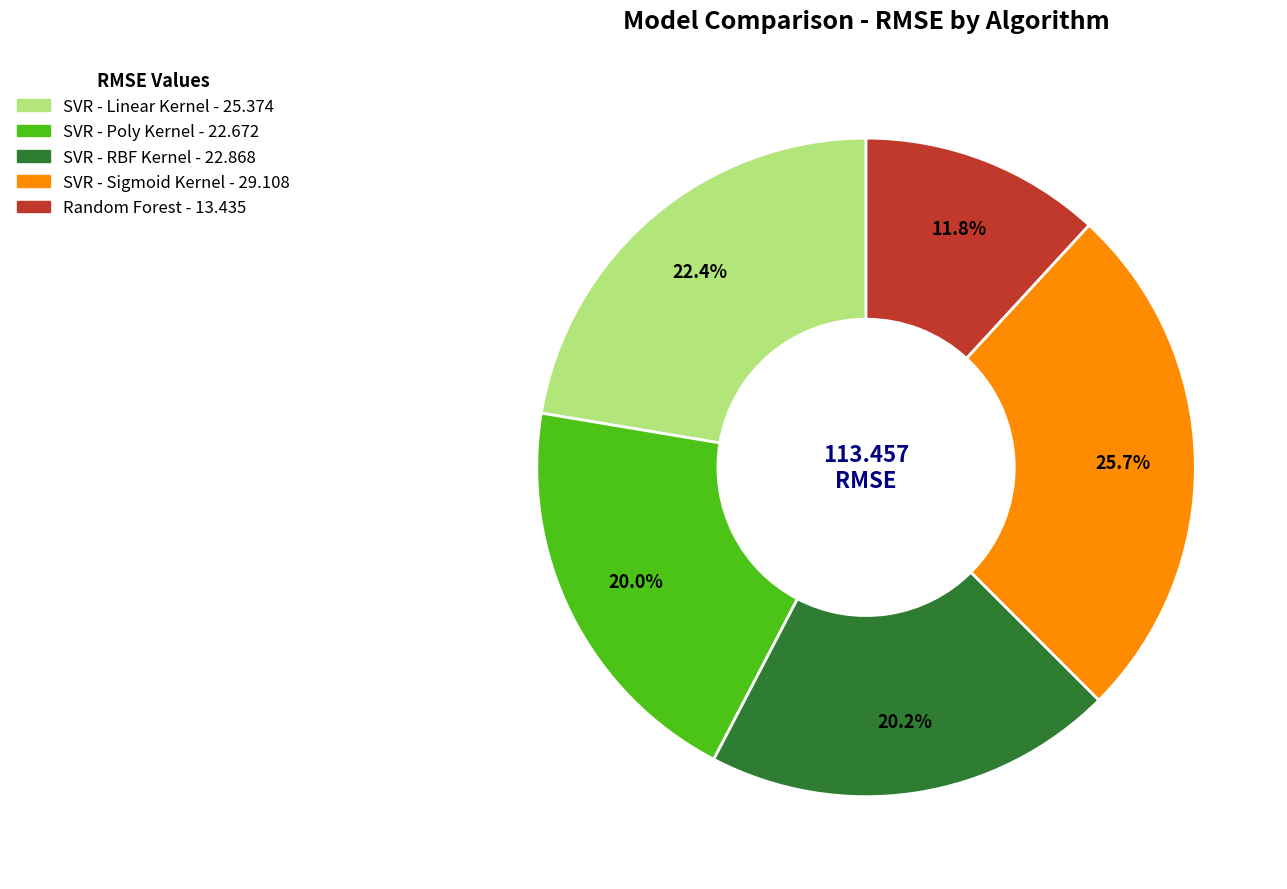

To the nearest percent, what portion does SVR - Linear Kernel represent?

22%